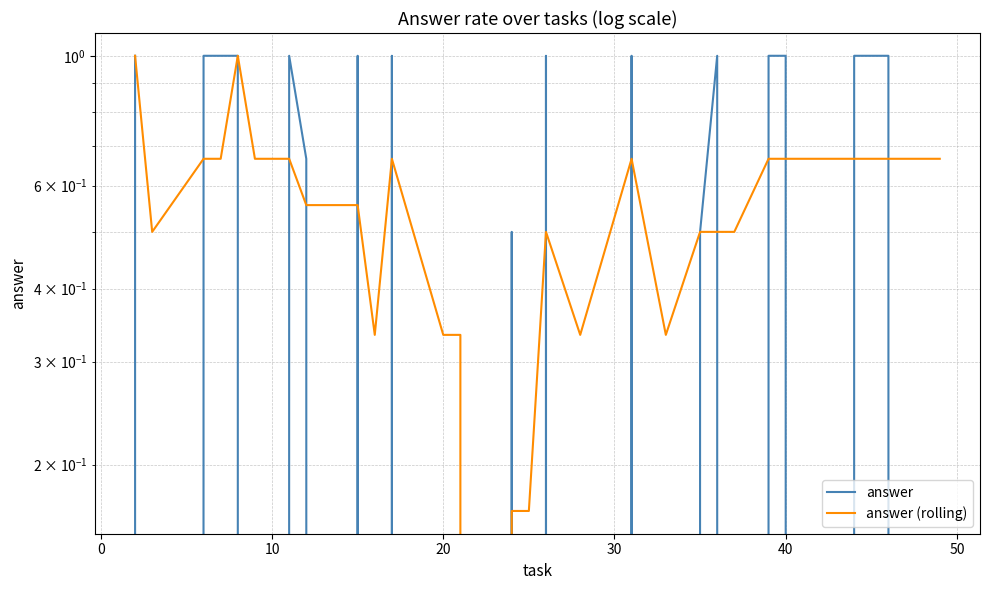

What is the sum of the answer (rolling) values at 50 and 30?

1.7